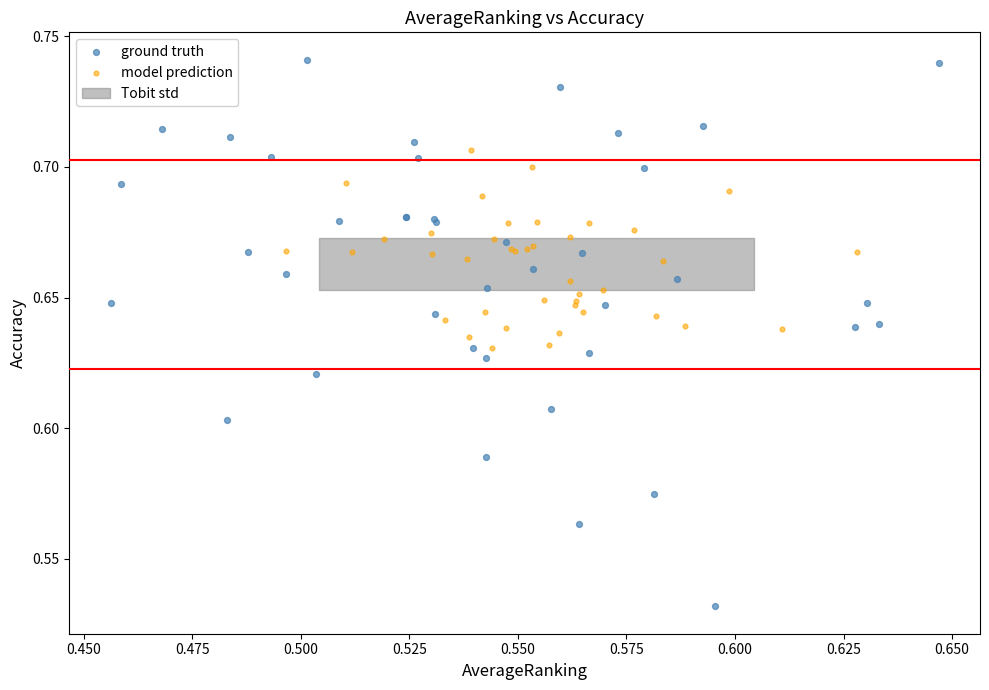

Which series has the largest Y range (max minus min)?

ground truth